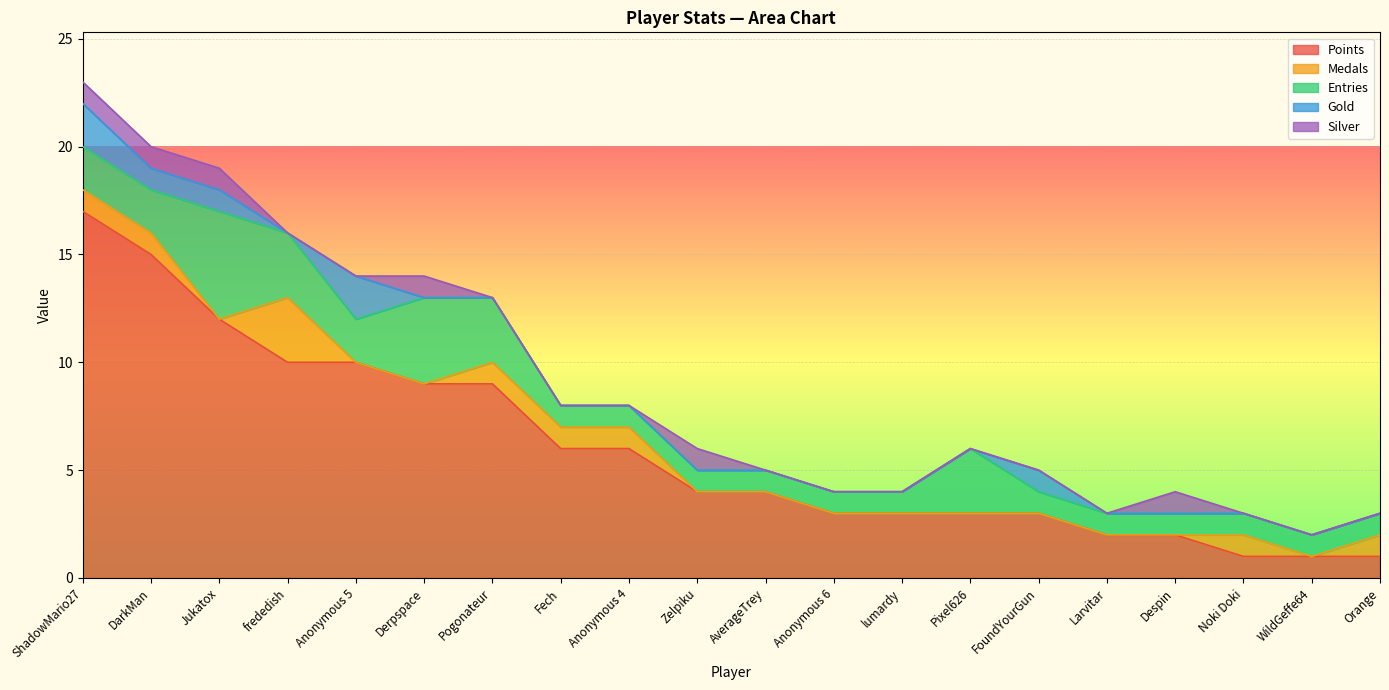

After their last crossing, which series has the higher values: Gold or Medals?

Gold